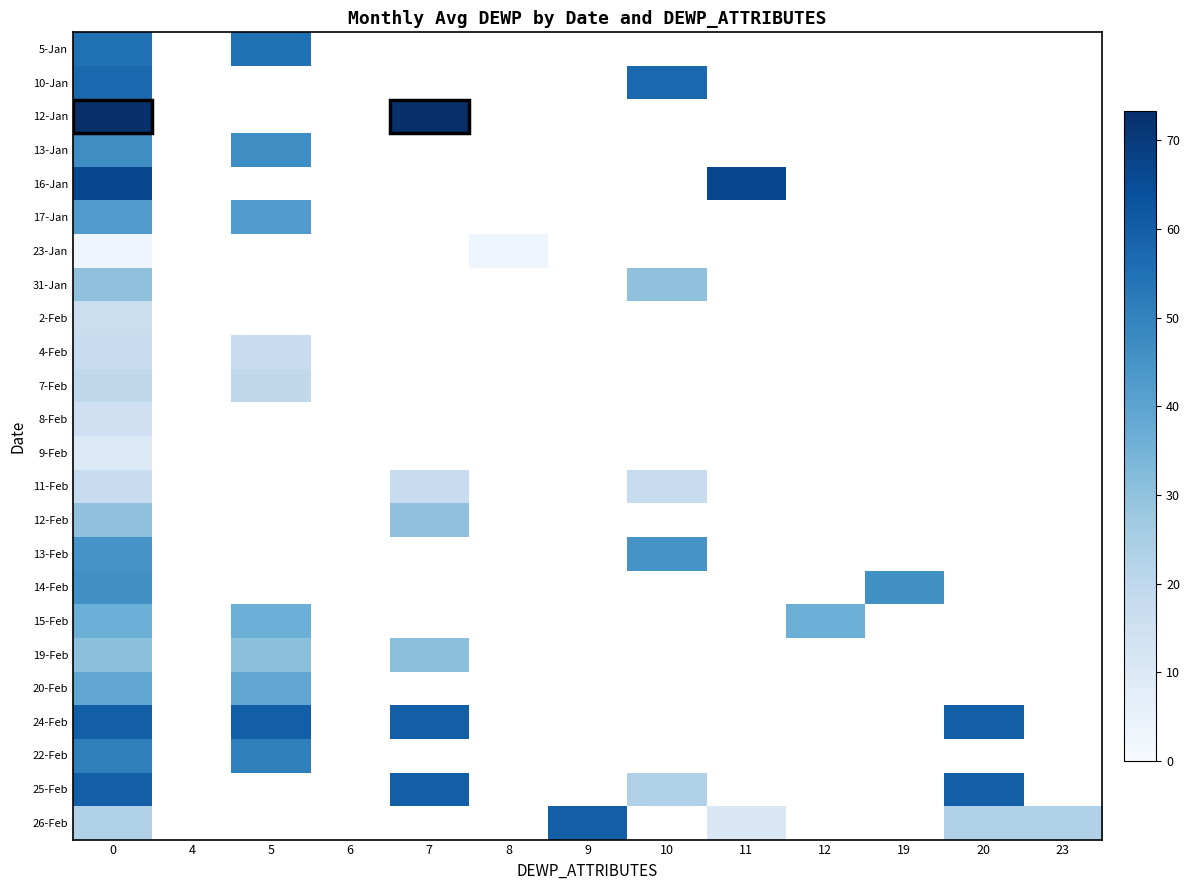

Rank the series by their average value, from lowest to highest.

5-Jan, 10-Jan, 12-Jan, 13-Jan, 16-Jan, 17-Jan, 23-Jan, 31-Jan, 2-Feb, 4-Feb, 7-Feb, 8-Feb, 9-Feb, 11-Feb, 12-Feb, 13-Feb, 14-Feb, 15-Feb, 19-Feb, 20-Feb, 24-Feb, 22-Feb, 25-Feb, 26-Feb